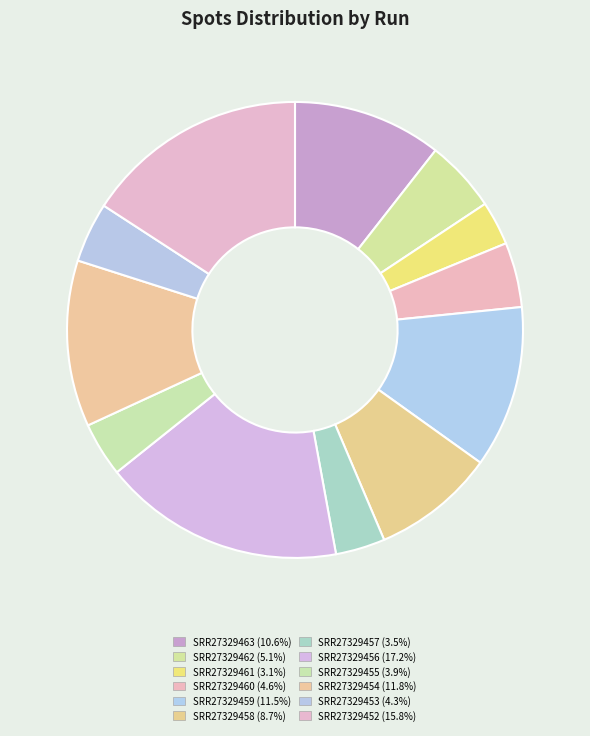

To the nearest percent, what is the average slice percentage?

8%